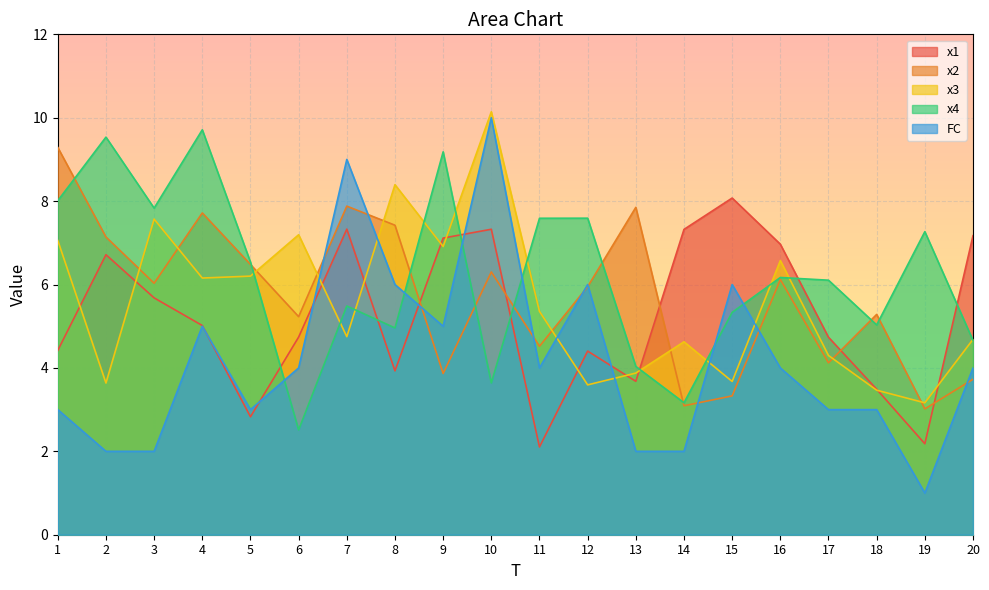

What is the difference between the maximum and minimum values in the x3 series?

7.0